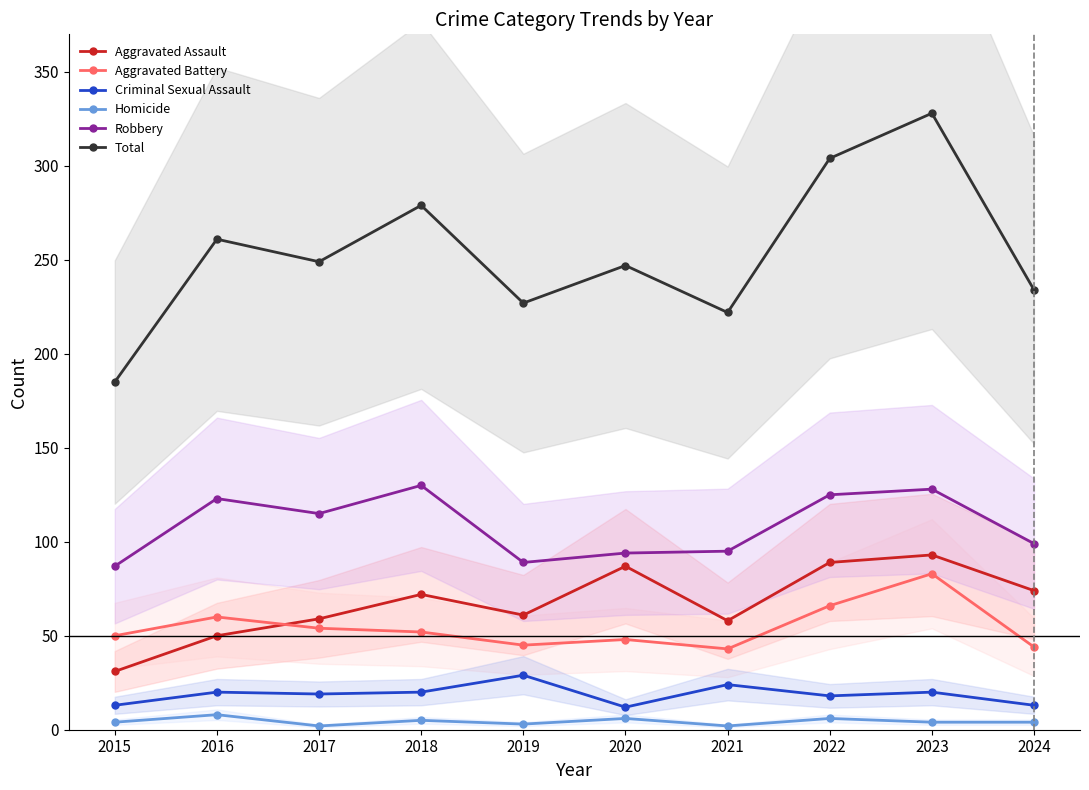

True or false: Aggravated Battery has more than 2 points higher than both neighbors.

True